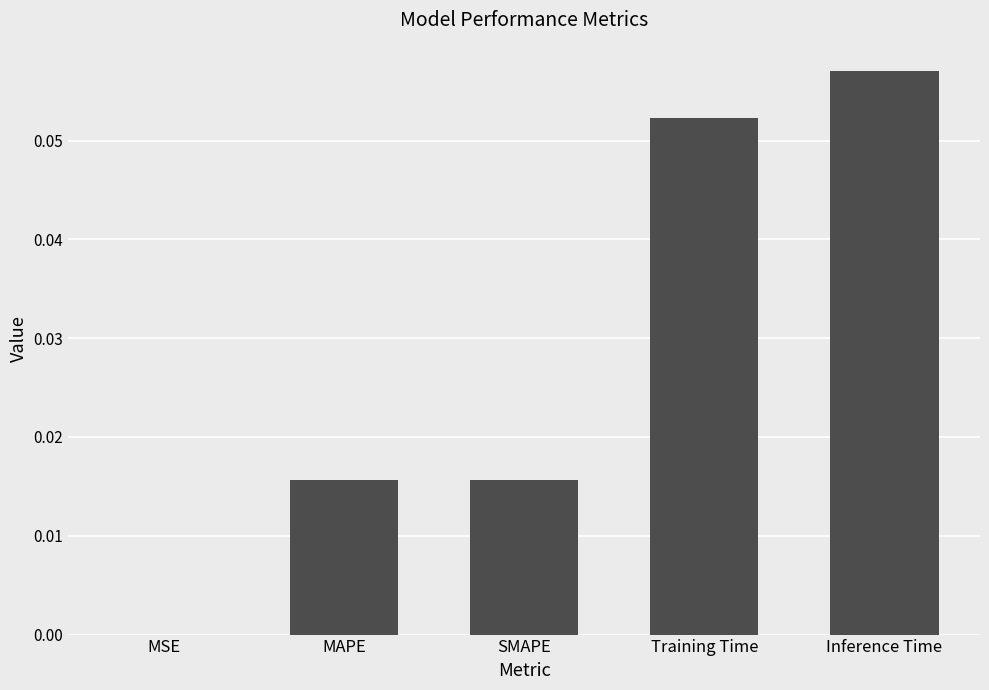

Which label corresponds to the largest value in the chart?

Inference Time